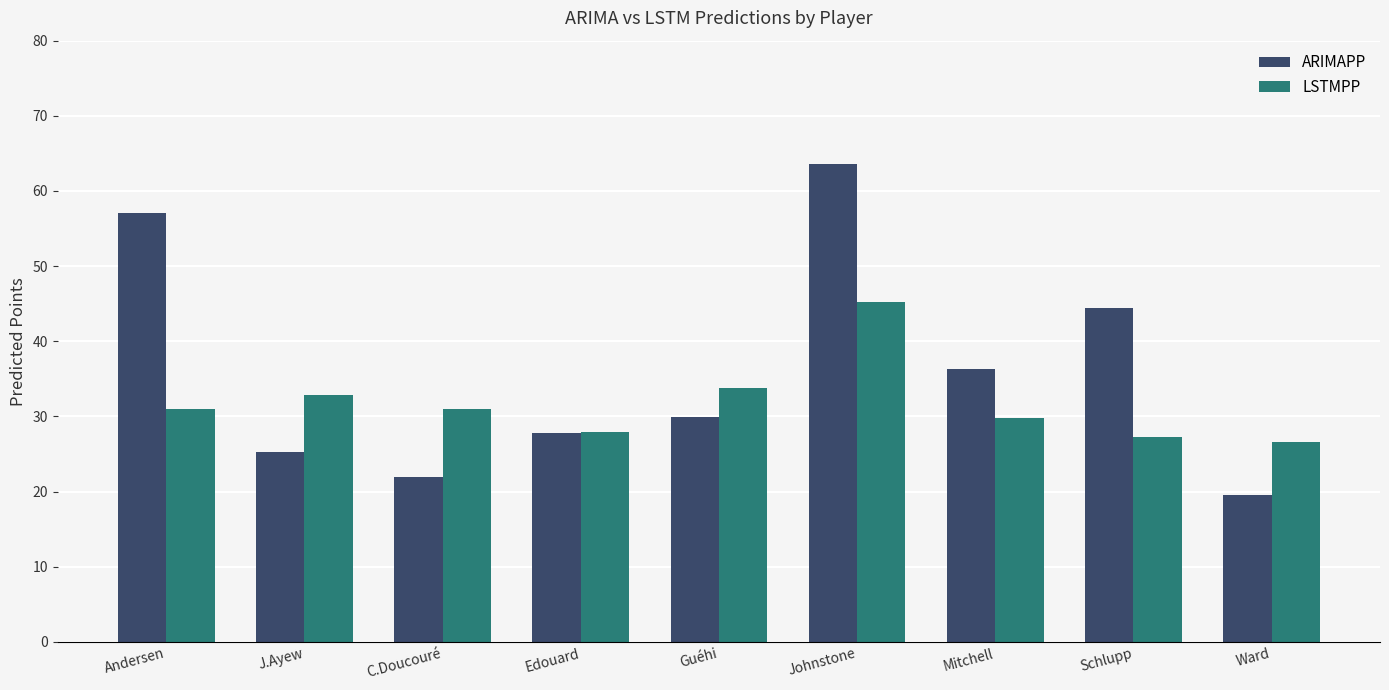

What is the greatest value displayed?

63.6